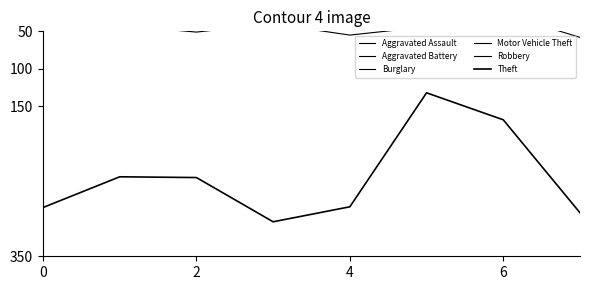

At 0, list the series in order from smallest to largest.

Aggravated Battery, Robbery, Aggravated Assault, Burglary, Motor Vehicle Theft, Theft